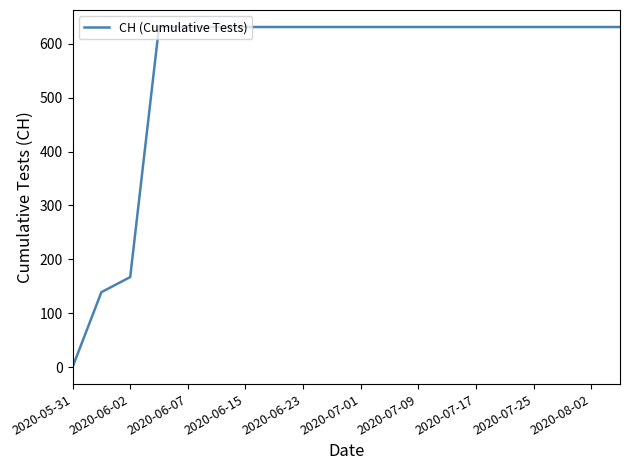

What is the sum of all values?

11033